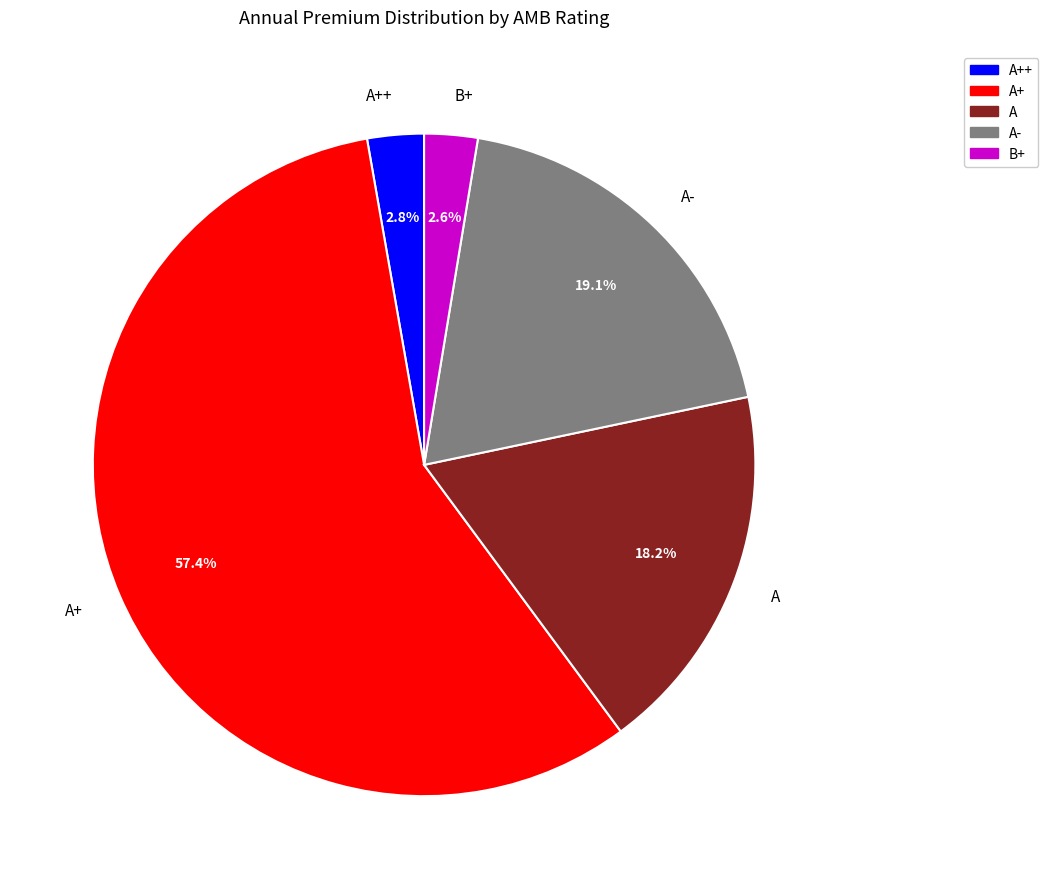

What is the largest slice in the pie chart?

A+